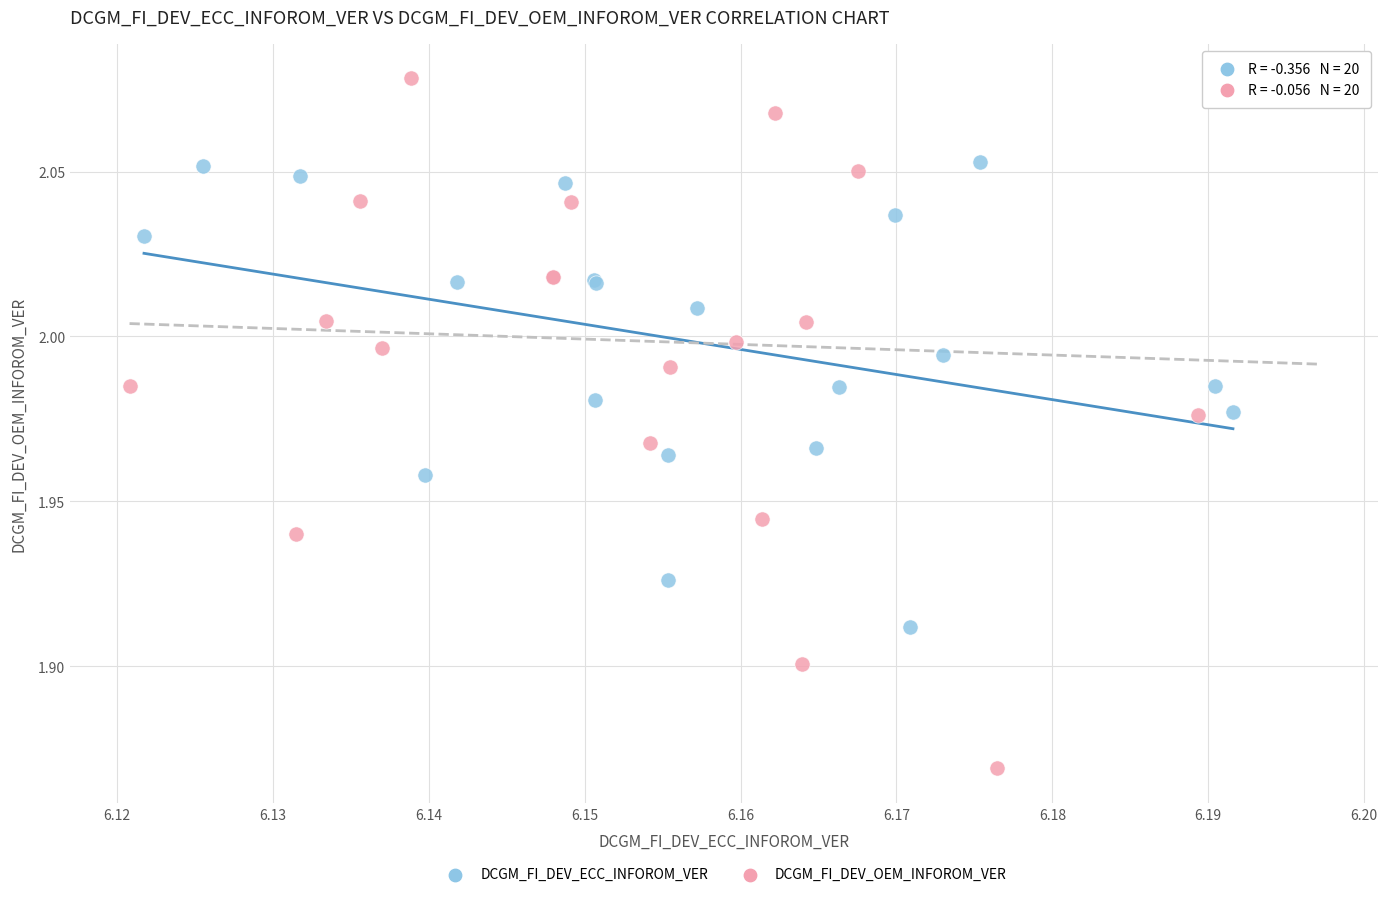

Which series contains the lowest Y value?

DCGM_FI_DEV_OEM_INFOROM_VER